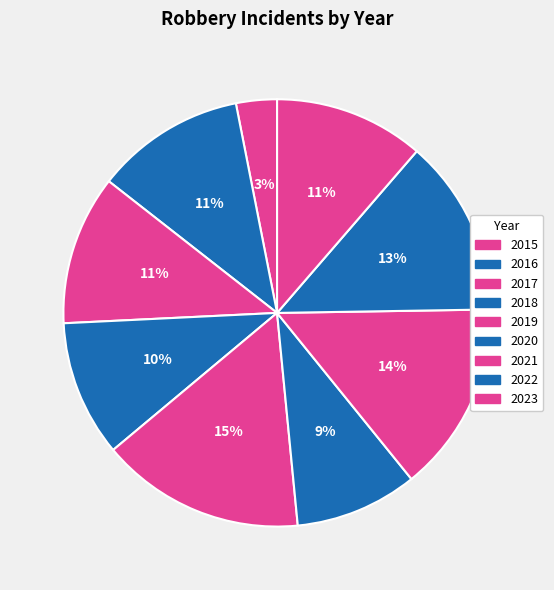

To the nearest percent, what is the average slice percentage?

11%